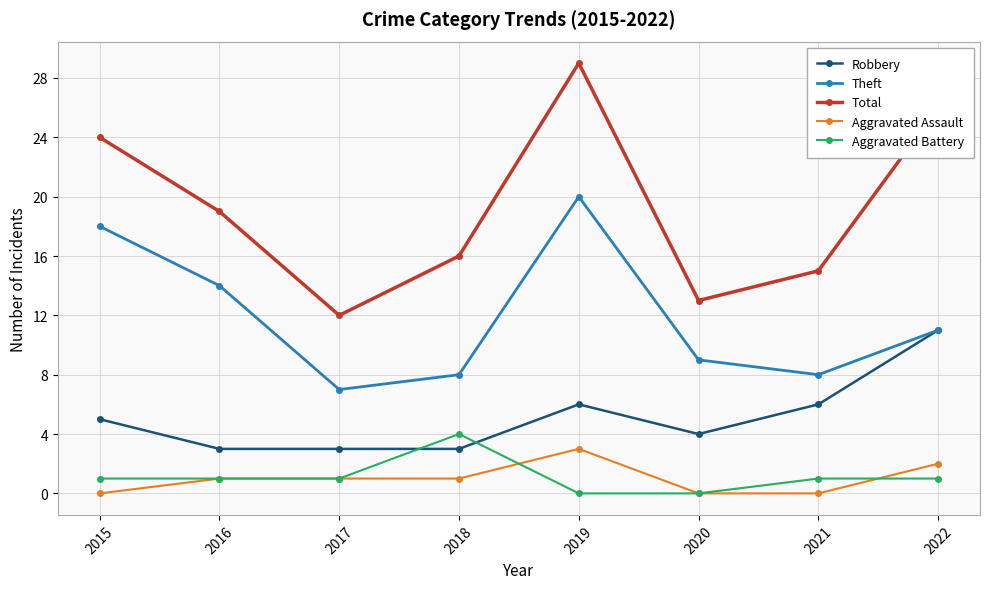

Which series has the largest total across all categories?

Total